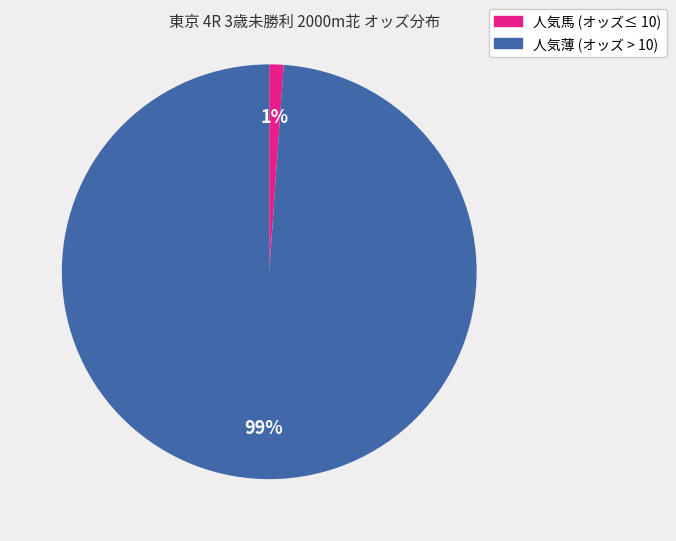

To the nearest percent, what is the average slice percentage?

50%